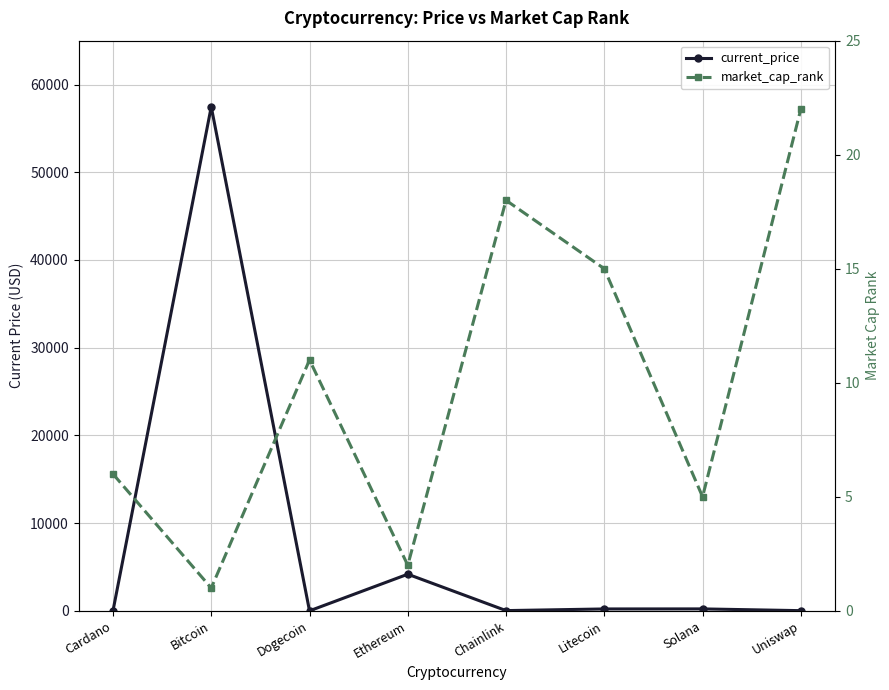

What is the average value of the market_cap_rank series?

10.0